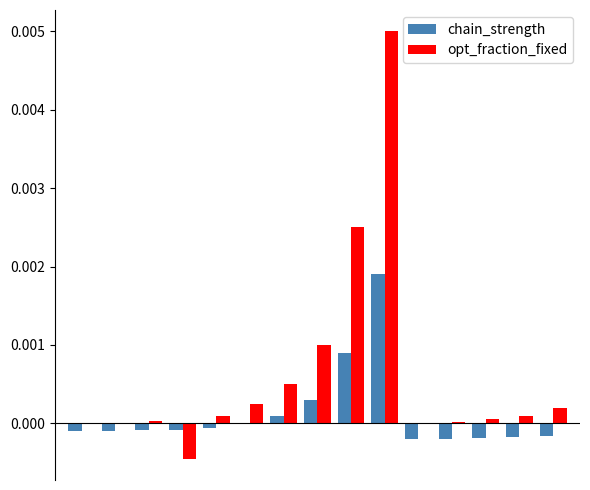

Which series has the largest total across all categories?

opt_fraction_fixed